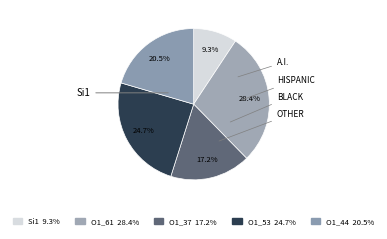

How many segments does this pie chart have?

5